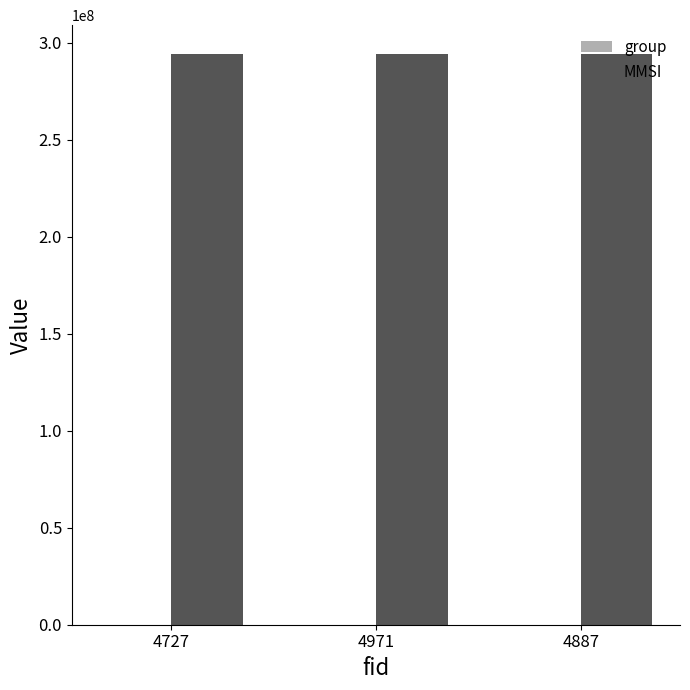

What is the sum of all MMSI values?

883111596